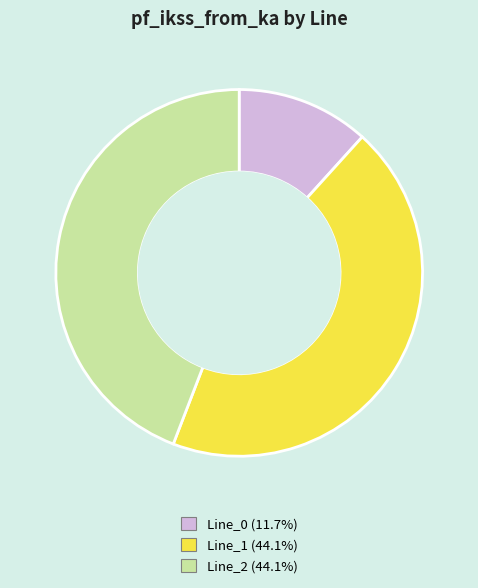

Does any single category account for the majority?

No